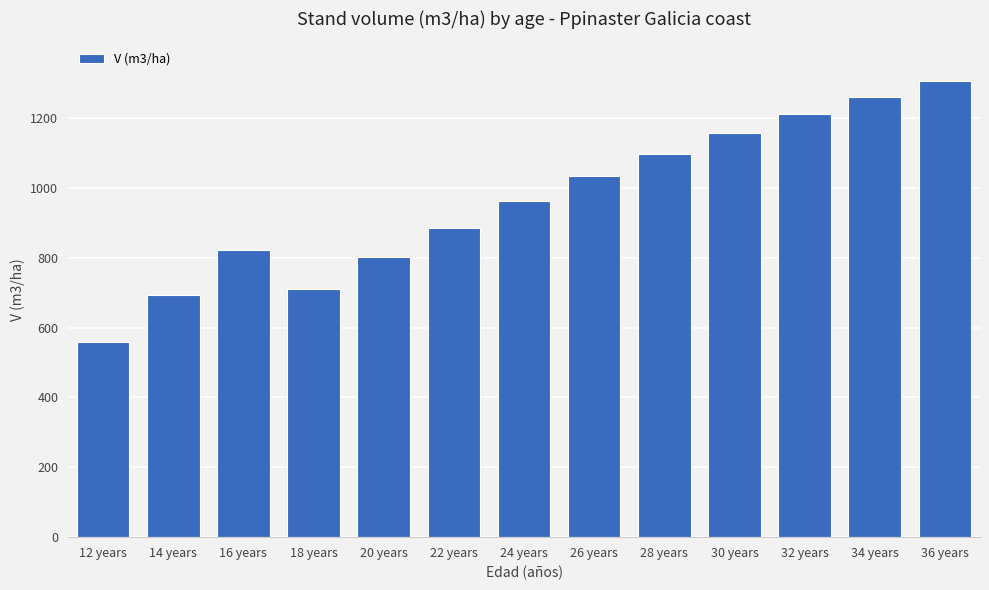

What is the sum of all values?

12507.2